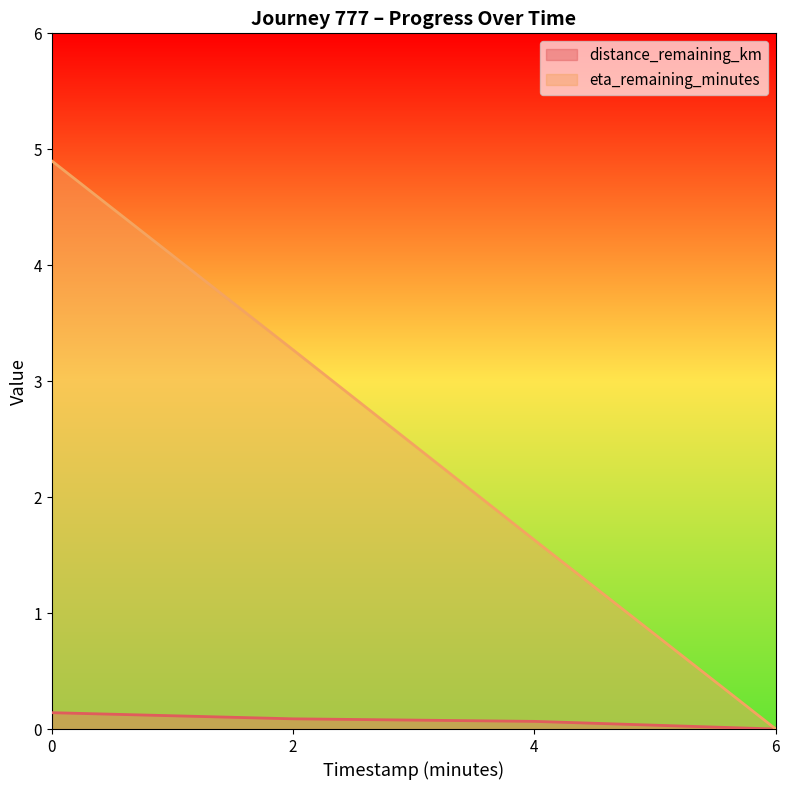

What are all the series names shown in the legend?

distance_remaining_km, eta_remaining_minutes